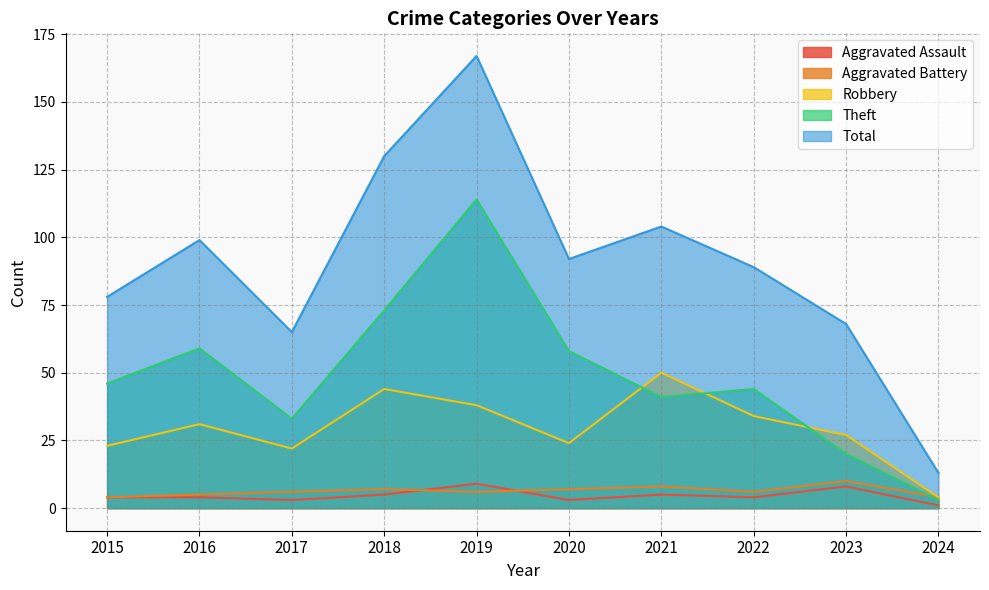

True or false: Total and Aggravated Battery cross at least once.

False